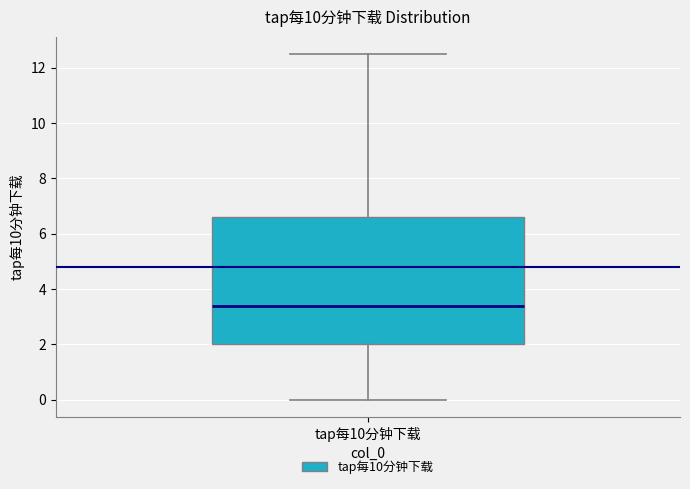

Transcribe this box plot: give where the median line is, the range the box spans, and where the two whiskers end, as read against the y-axis. The values are not printed on the chart, so give them approximately, as read against the axis.

median 3.4, box 2.0 to 6.6, whiskers 0.0 to 12.6